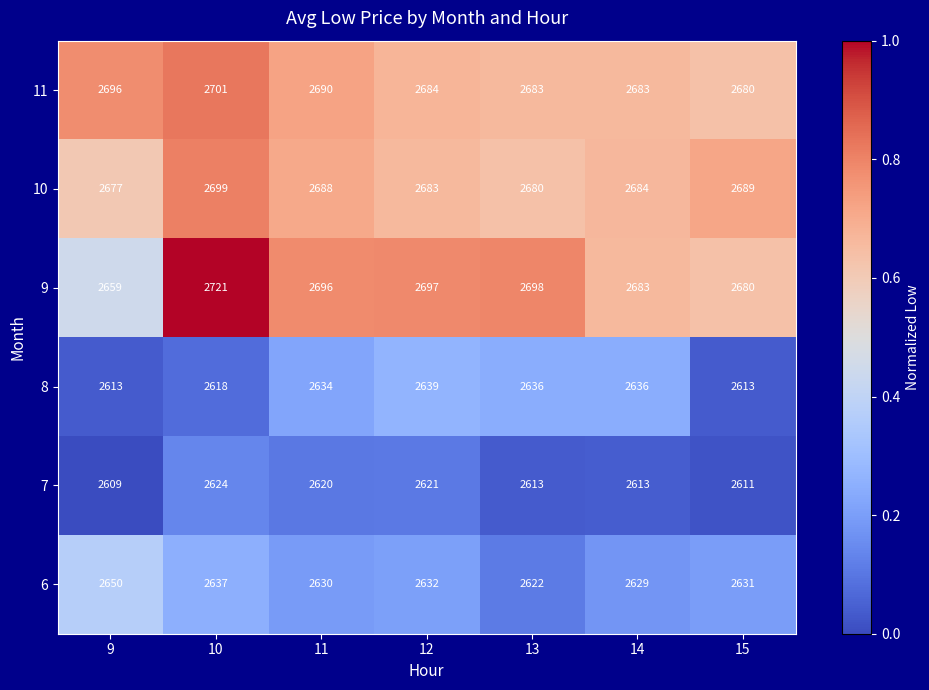

What is the approximate value of 9 at 14?

2683